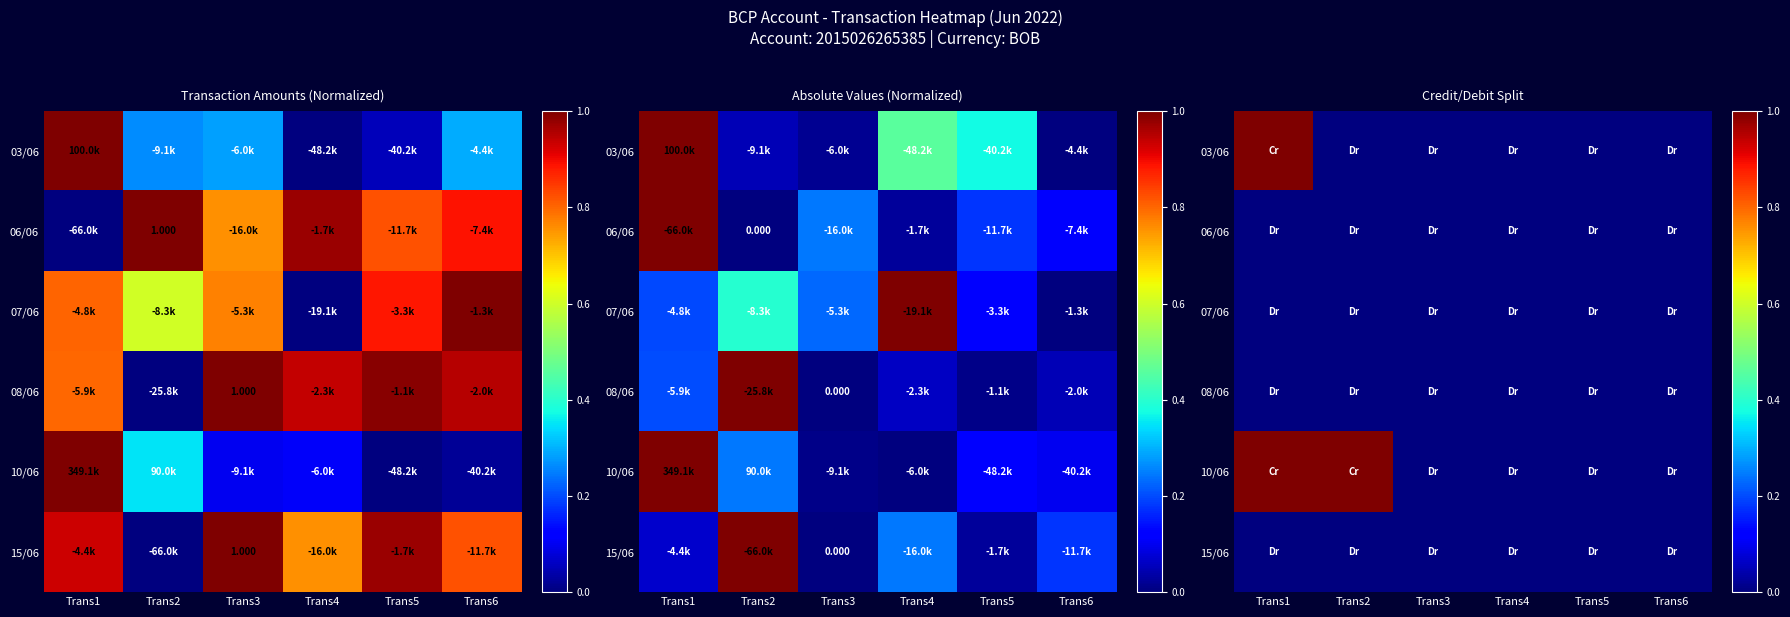

At which category is the sum across all series the highest?

Trans1